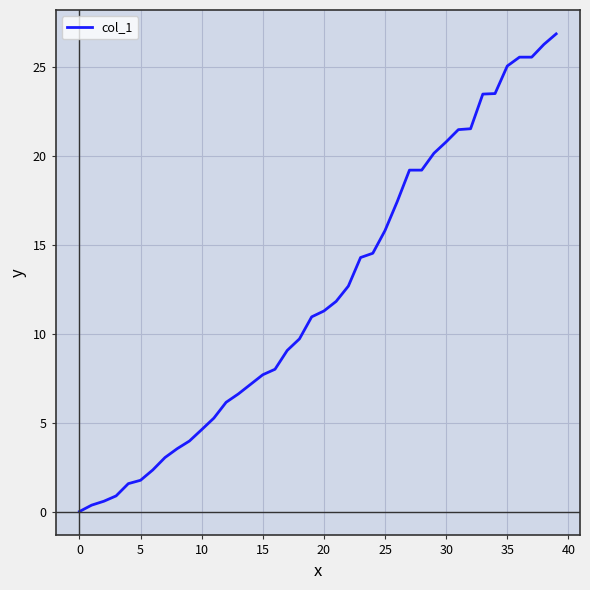

How many lines are shown in the chart?

1